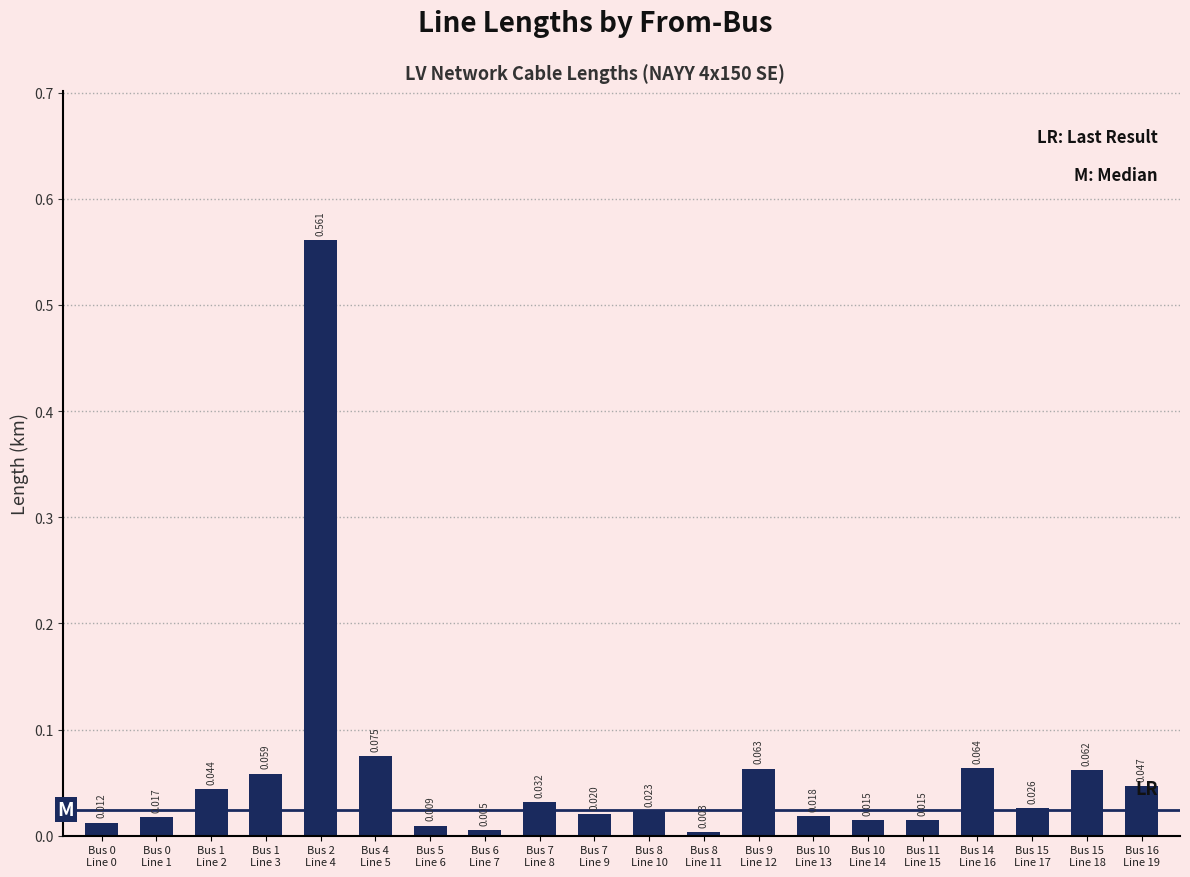

Reading left to right, what are all the values shown in this chart?

Bus 0
Line 0=0.0	Bus 0
Line 1=0.0	Bus 1
Line 2=0.0	Bus 1
Line 3=0.1	Bus 2
Line 4=0.6	Bus 4
Line 5=0.1	Bus 5
Line 6=0.0	Bus 6
Line 7=0.0	Bus 7
Line 8=0.0	Bus 7
Line 9=0.0	Bus 8
Line 10=0.0	Bus 8
Line 11=0.0	Bus 9
Line 12=0.1	Bus 10
Line 13=0.0	Bus 10
Line 14=0.0	Bus 11
Line 15=0.0	Bus 14
Line 16=0.1	Bus 15
Line 17=0.0	Bus 15
Line 18=0.1	Bus 16
Line 19=0.0